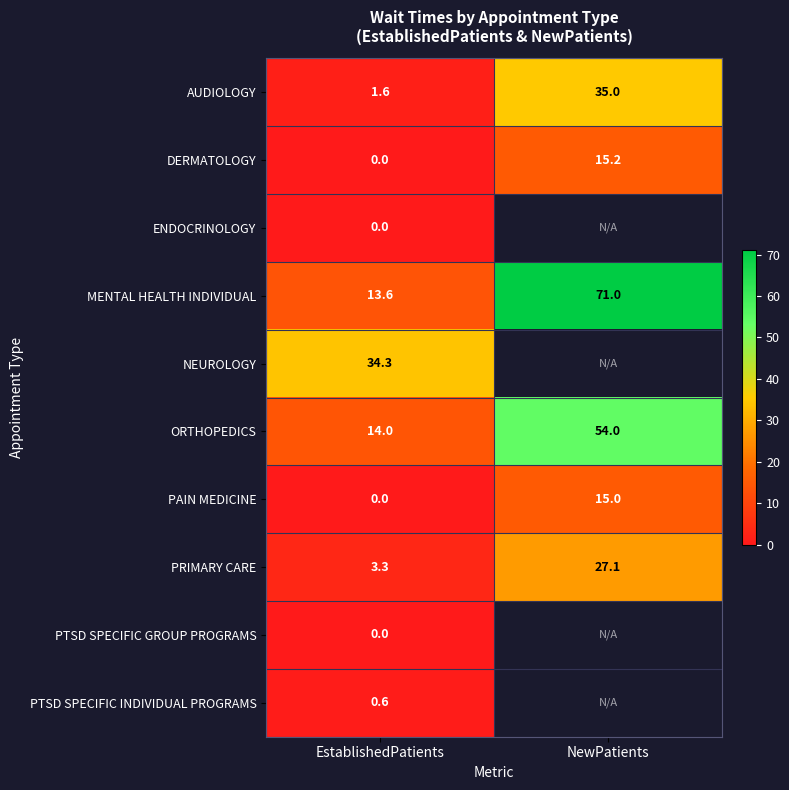

The NEUROLOGY series shows 34.3 at EstablishedPatients. True or false?

True